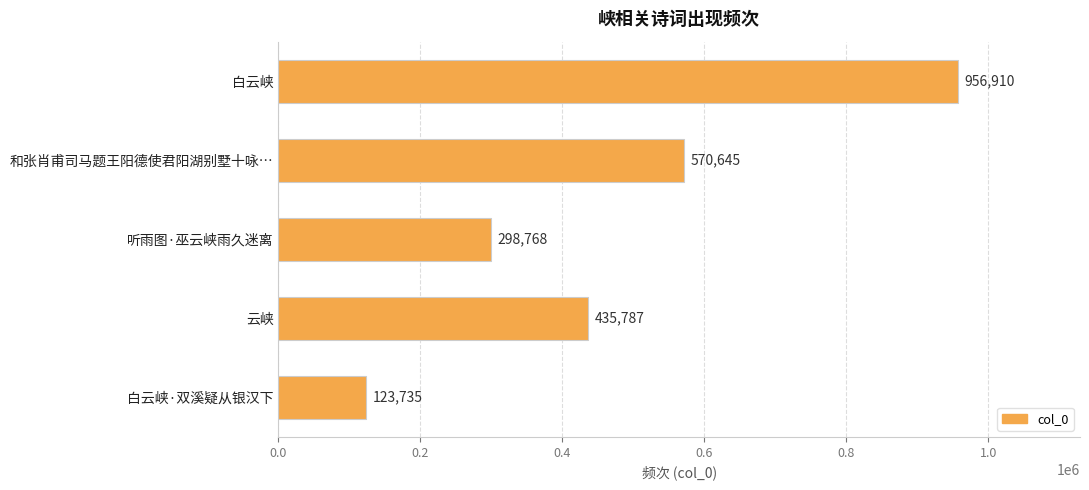

Rank the categories by value from highest to lowest.

白云峡, 和张肖甫司马题王阳德使君阳湖别墅十咏…, 云峡, 听雨图·巫云峡雨久迷离, 白云峡·双溪疑从银汉下